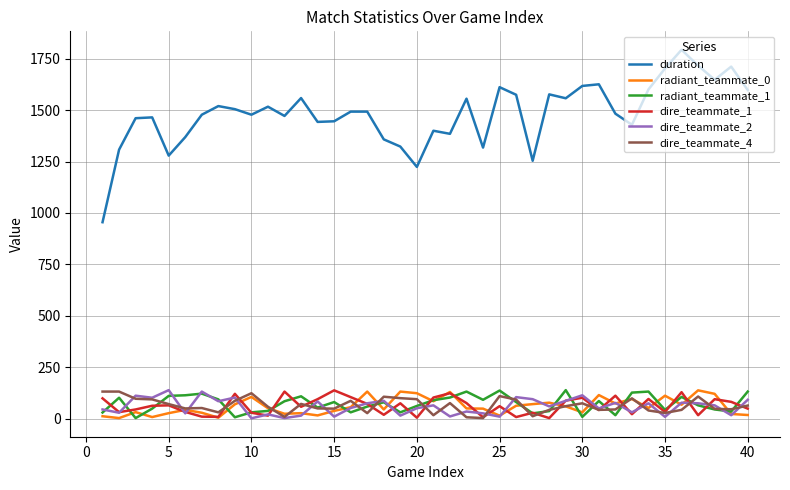

At how many categories does at least one series exceed 63?

40